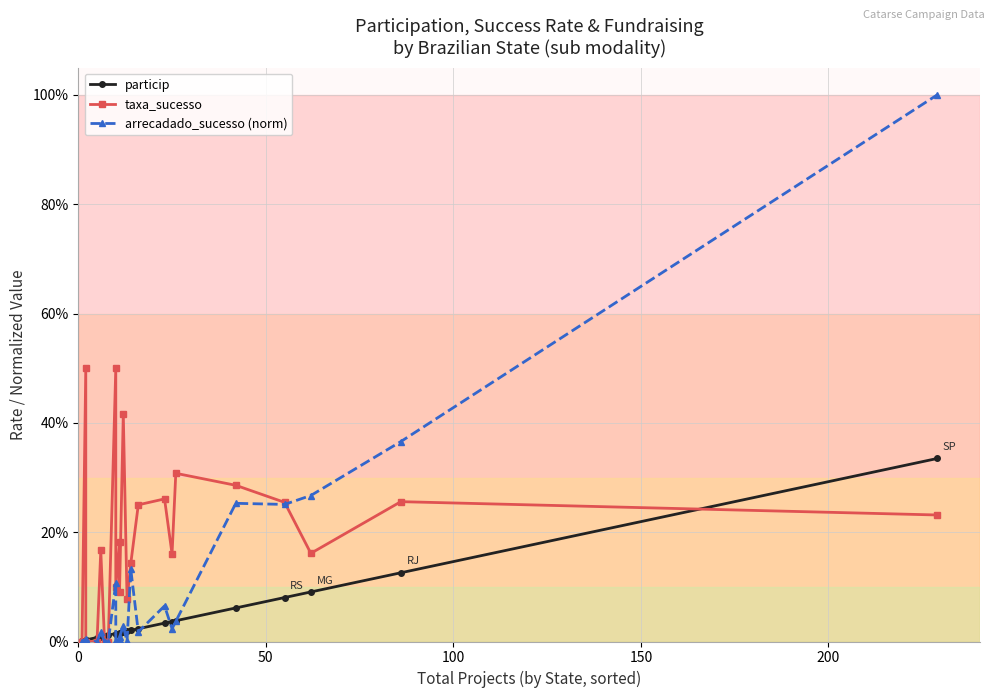

Rank the series by their maximum value, from lowest to highest.

particip, taxa_sucesso, arrecadado_sucesso (norm)